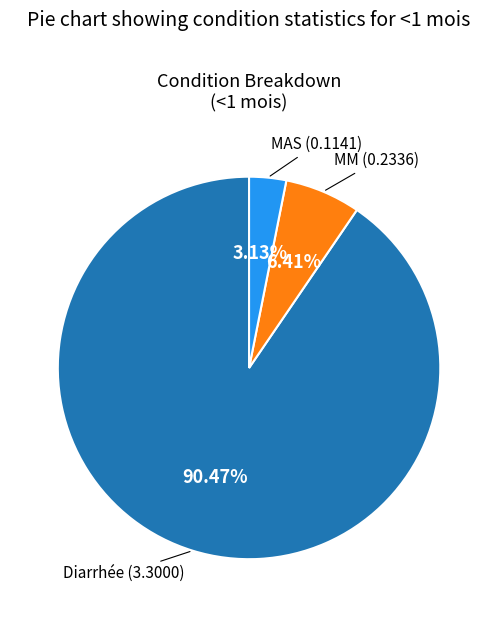

What is the majority slice?

Diarrhée